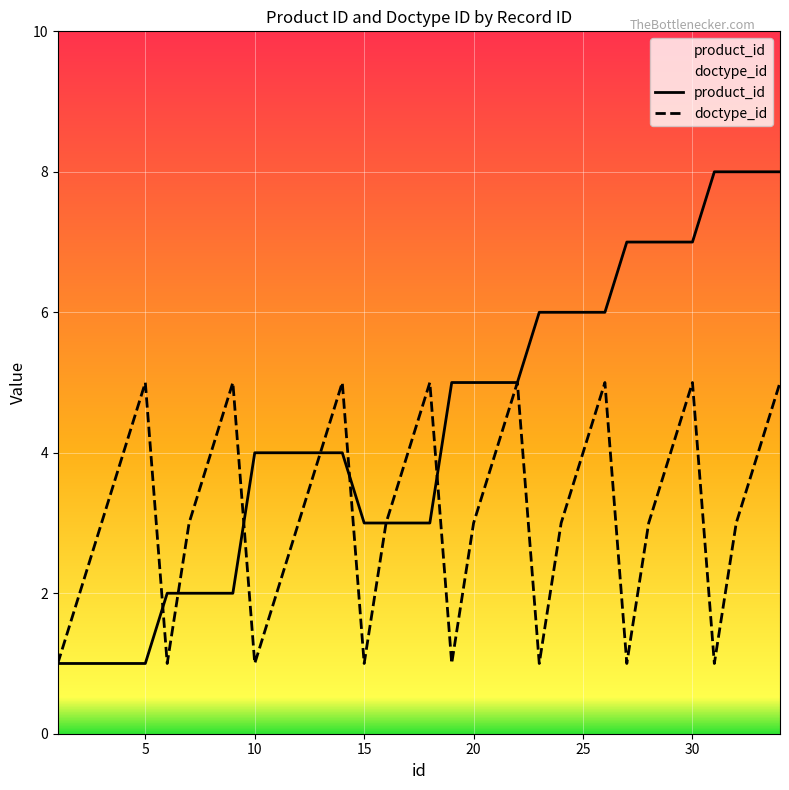

Read the doctype_id value at 28.

3